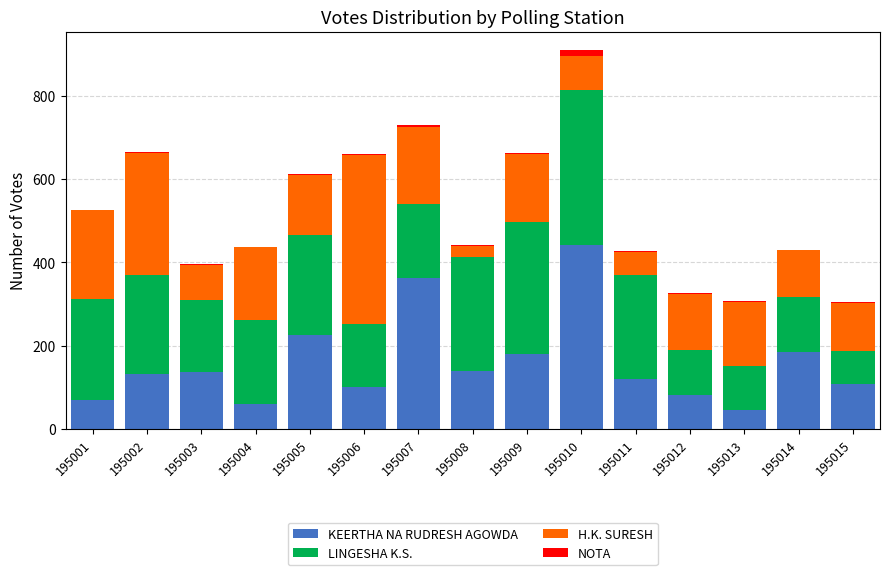

Count the number of categories in the chart.

15